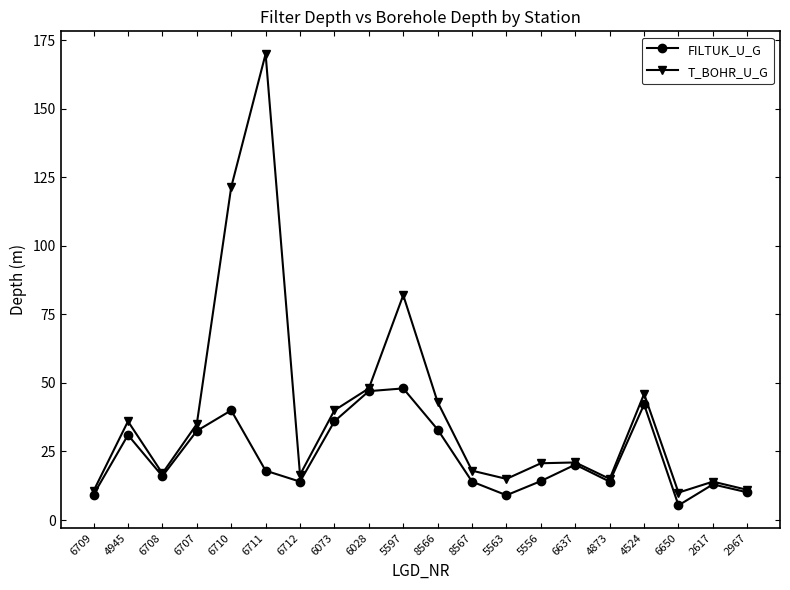

At which label does FILTUK_U_G first exceed 18?

4945